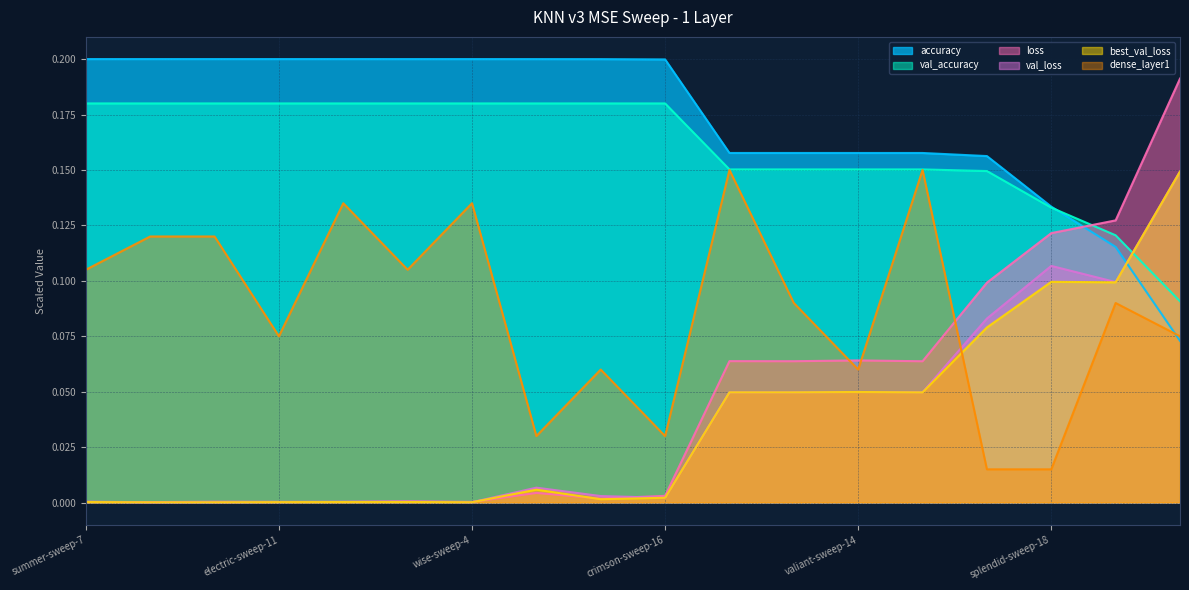

Reading right to left, extract all data points from this chart.

best_val_loss: 0.1	0.1	0.1	0.1	0.0	0.0	0.0	0.0	0.0	0.0	0.0	0.0	0.0	0.0	0.0	0.0	0.0	0.0
loss: 0.2	0.1	0.1	0.1	0.1	0.1	0.1	0.1	0.0	0.0	0.0	0.0	0.0	0.0	0.0	0.0	0.0	0.0
val_loss: 0.1	0.1	0.1	0.1	0.0	0.0	0.0	0.0	0.0	0.0	0.0	0.0	0.0	0.0	0.0	0.0	0.0	0.0
accuracy: 0.1	0.1	0.1	0.2	0.2	0.2	0.2	0.2	0.2	0.2	0.2	0.2	0.2	0.2	0.2	0.2	0.2	0.2
dense_layer1: 0.1	0.1	0.0	0.0	0.1	0.1	0.1	0.1	0.0	0.1	0.0	0.1	0.1	0.1	0.1	0.1	0.1	0.1
val_accuracy: 0.1	0.1	0.1	0.1	0.2	0.2	0.2	0.2	0.2	0.2	0.2	0.2	0.2	0.2	0.2	0.2	0.2	0.2